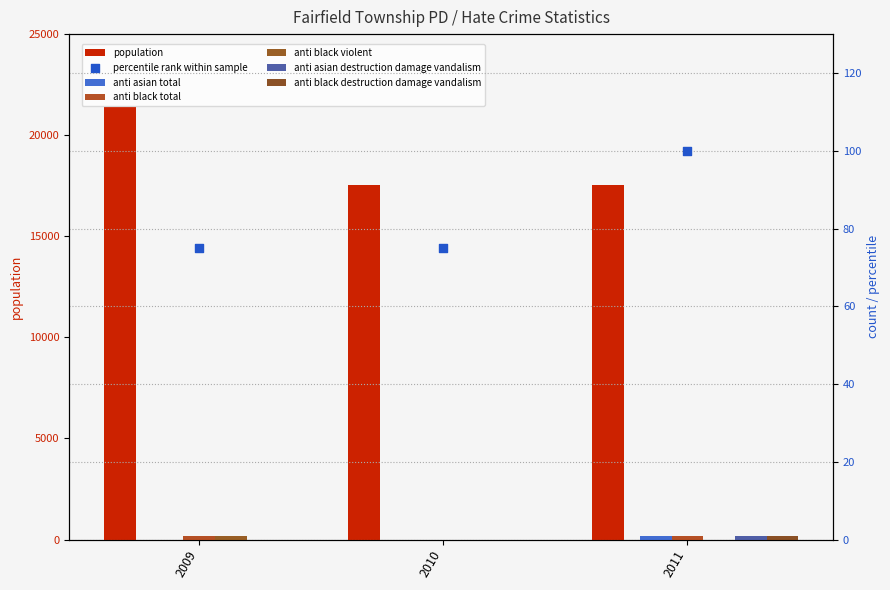

Which series contains the lowest Y value?

anti_asian_total